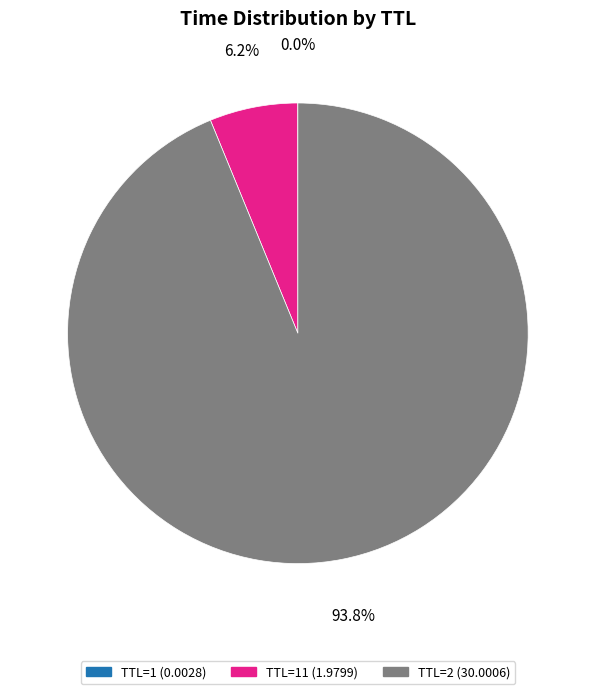

Is there any slice that represents more than half of the pie?

Yes